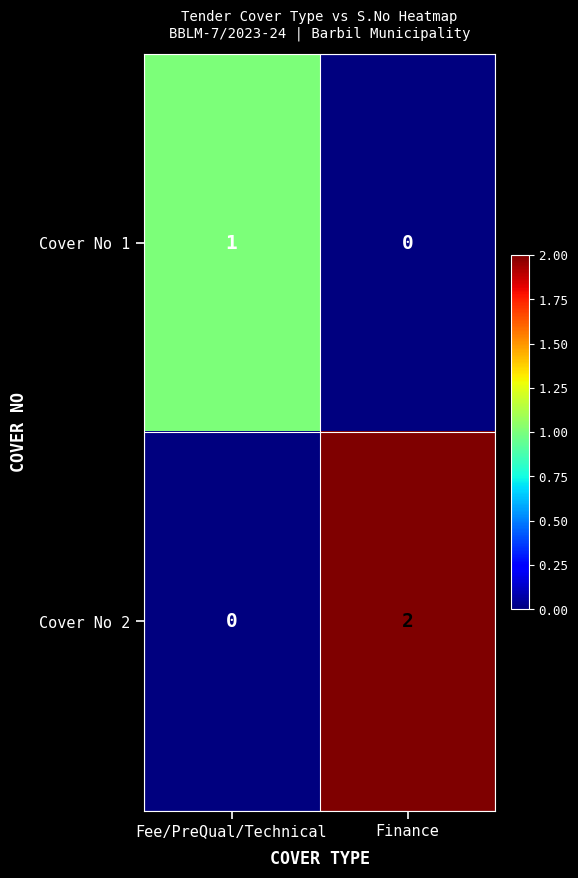

At which label is Cover No 2 closest to 1?

Fee/PreQual/Technical